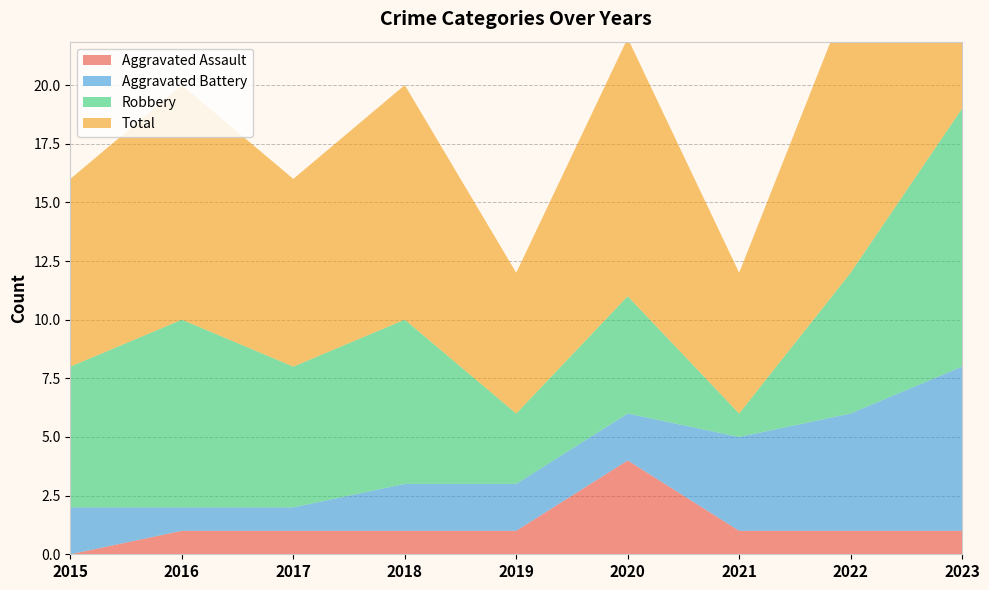

Reading left to right, what are all the values shown in this chart?

Aggravated Assault: 2015=0	2016=1	2017=1	2018=1	2019=1	2020=4	2021=1	2022=1	2023=1
Aggravated Battery: 2015=2	2016=1	2017=1	2018=2	2019=2	2020=2	2021=4	2022=5	2023=7
Robbery: 2015=6	2016=8	2017=6	2018=7	2019=3	2020=5	2021=1	2022=6	2023=11
Total: 2015=8	2016=10	2017=8	2018=10	2019=6	2020=11	2021=6	2022=12	2023=19